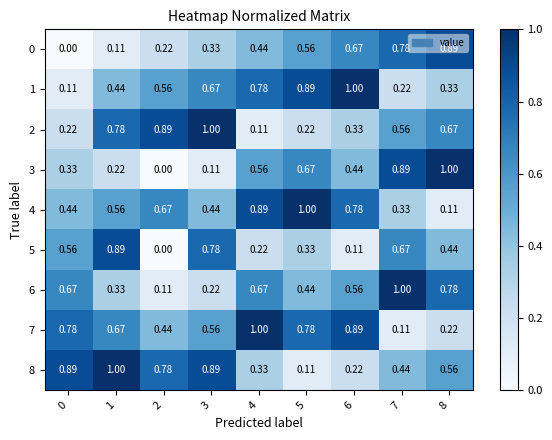

Is the value of 4 at 4 greater than the value of 5 at 7?

Yes